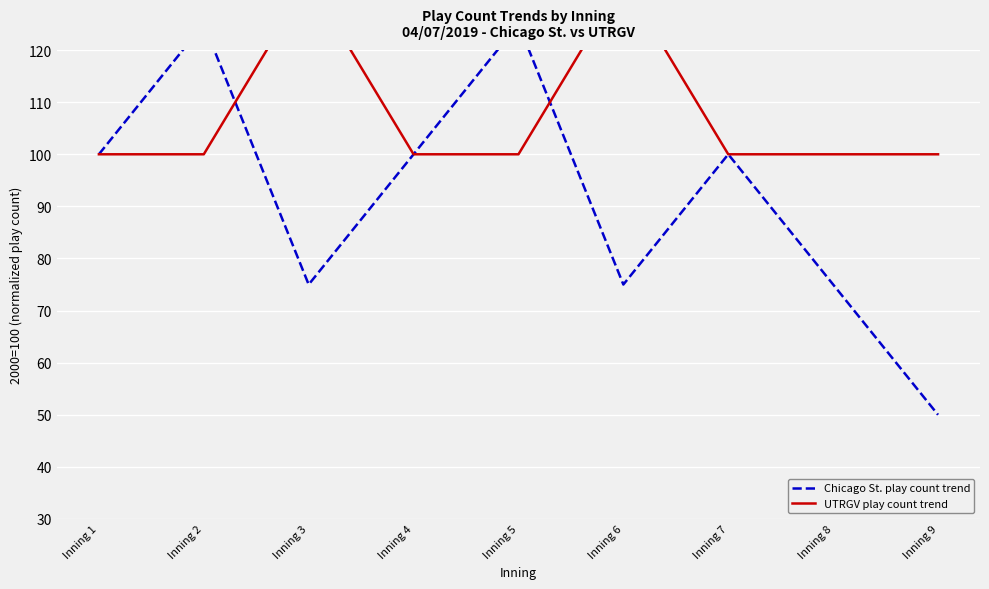

Which has a higher value, Inning 3 or Inning 7?

Inning 7